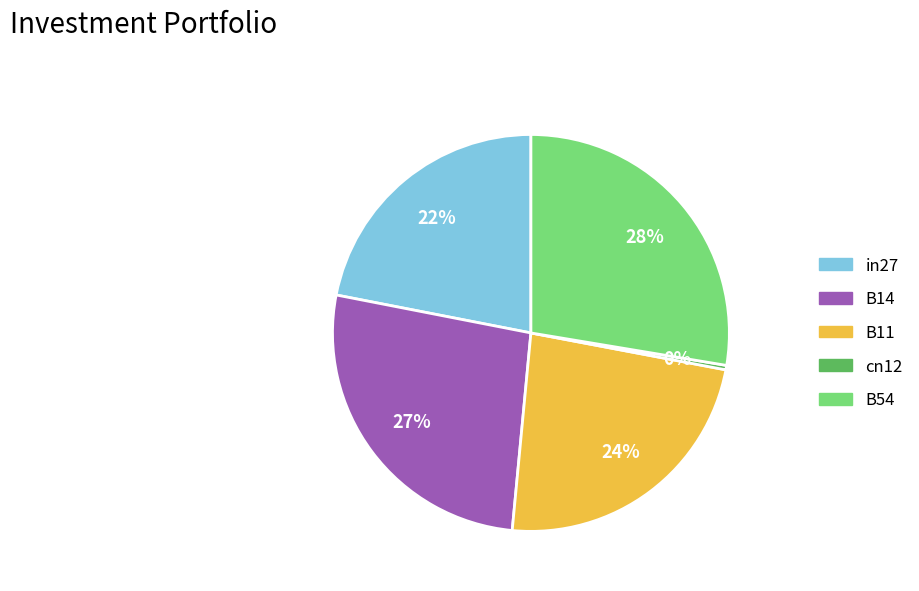

How many slices are in this pie chart?

5